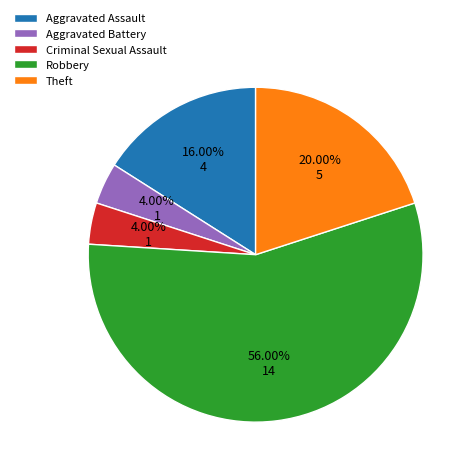

To the nearest percent, what is the combined percentage of Robbery and Criminal Sexual Assault?

60%